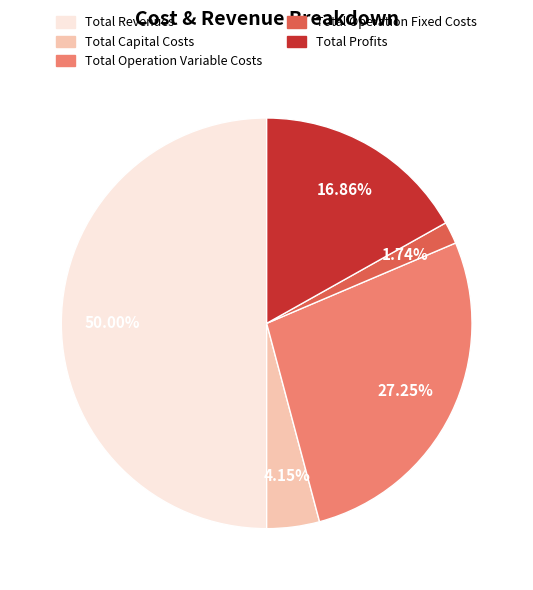

Approximately how many times larger is the value at Total Profits compared to Total Revenues?

0.3